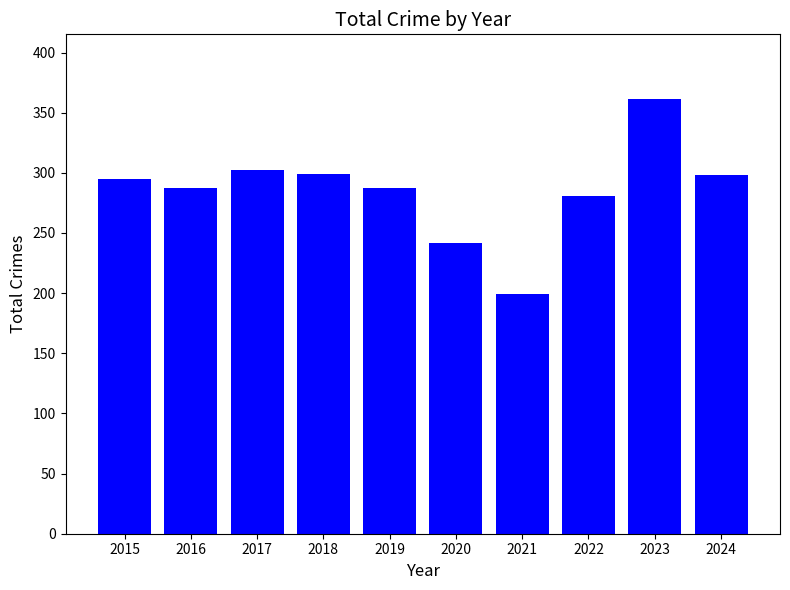

What is the value of the 8th bar from the left?

281